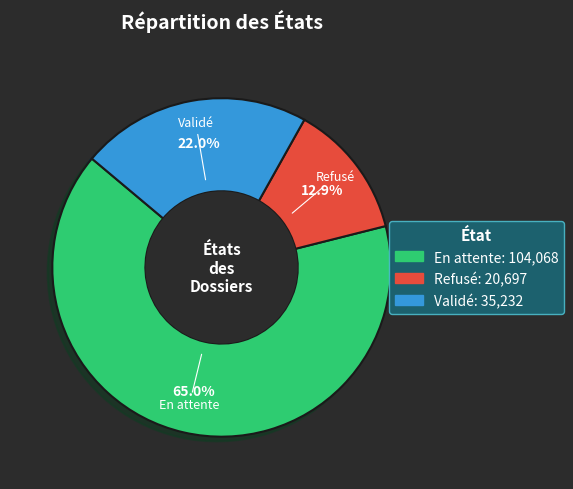

Does En attente account for over 50% of the chart?

Yes